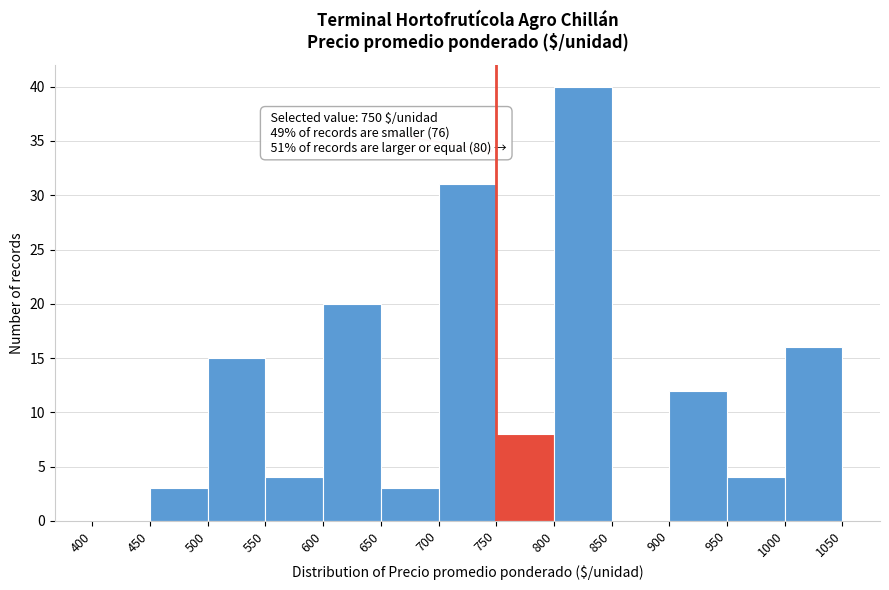

Which range on the x-axis has the tallest bar?

800 to 850